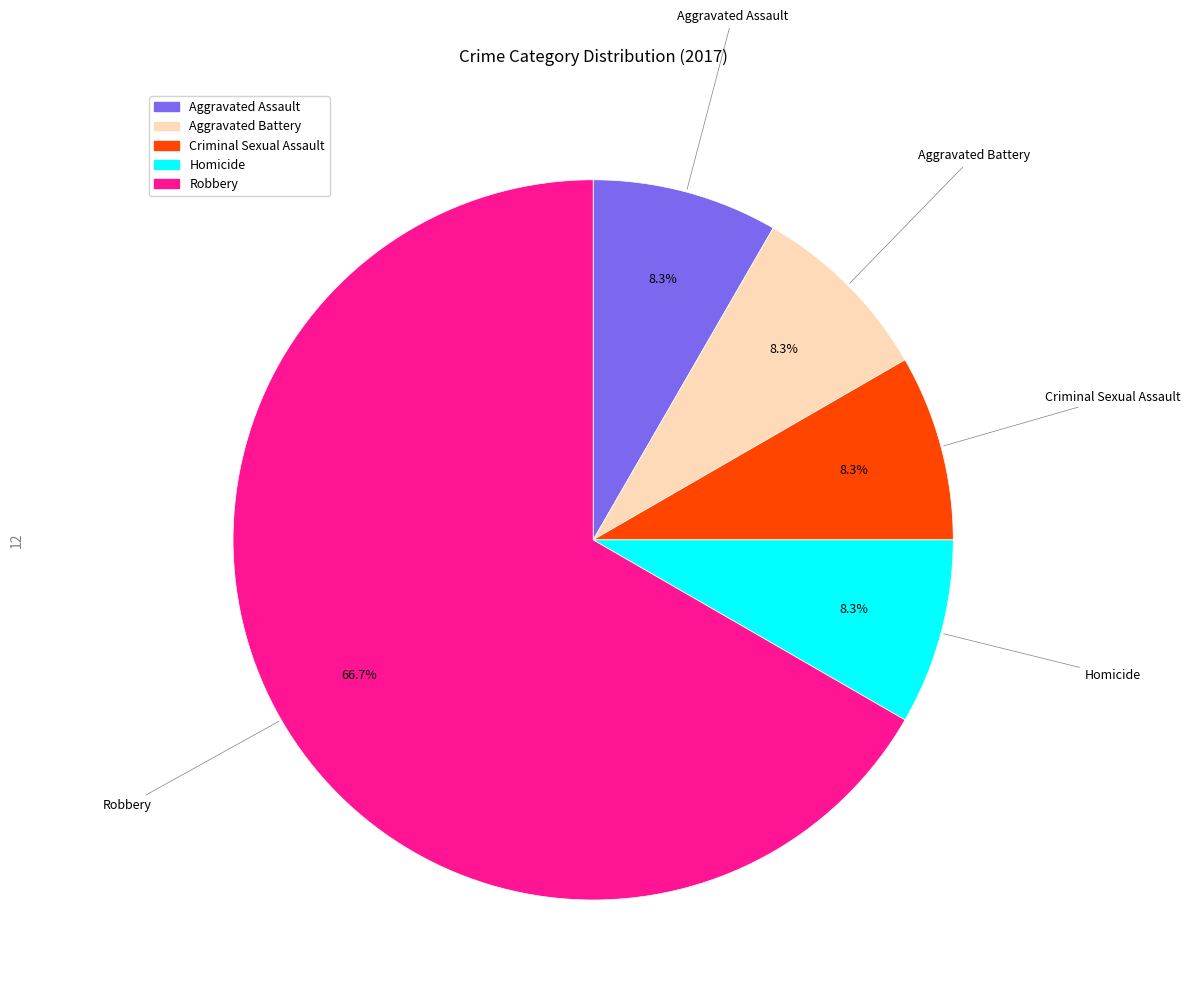

Approximately how many times larger is the value at Criminal Sexual Assault compared to Aggravated Assault?

1.0